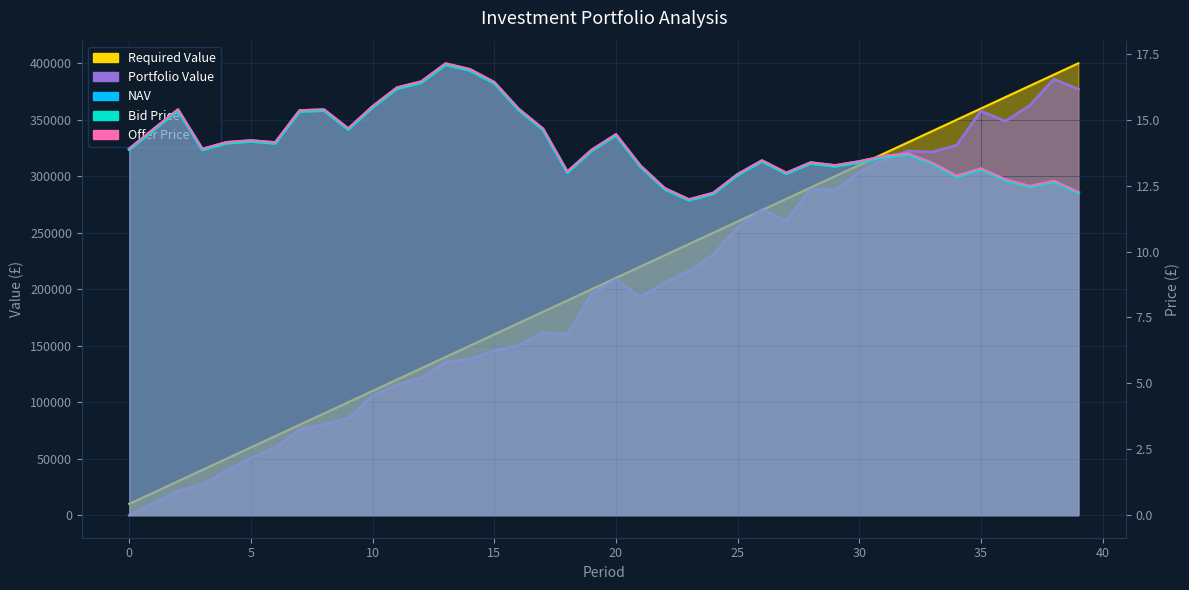

What value does the Offer Price series have at 5?

14.2